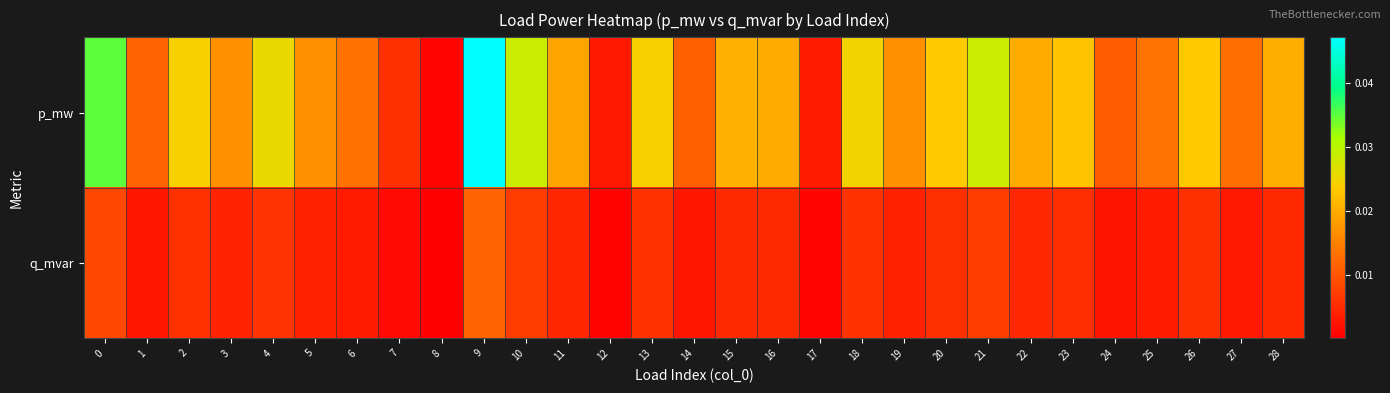

Rank the series by their average value, from lowest to highest.

q_mvar, p_mw